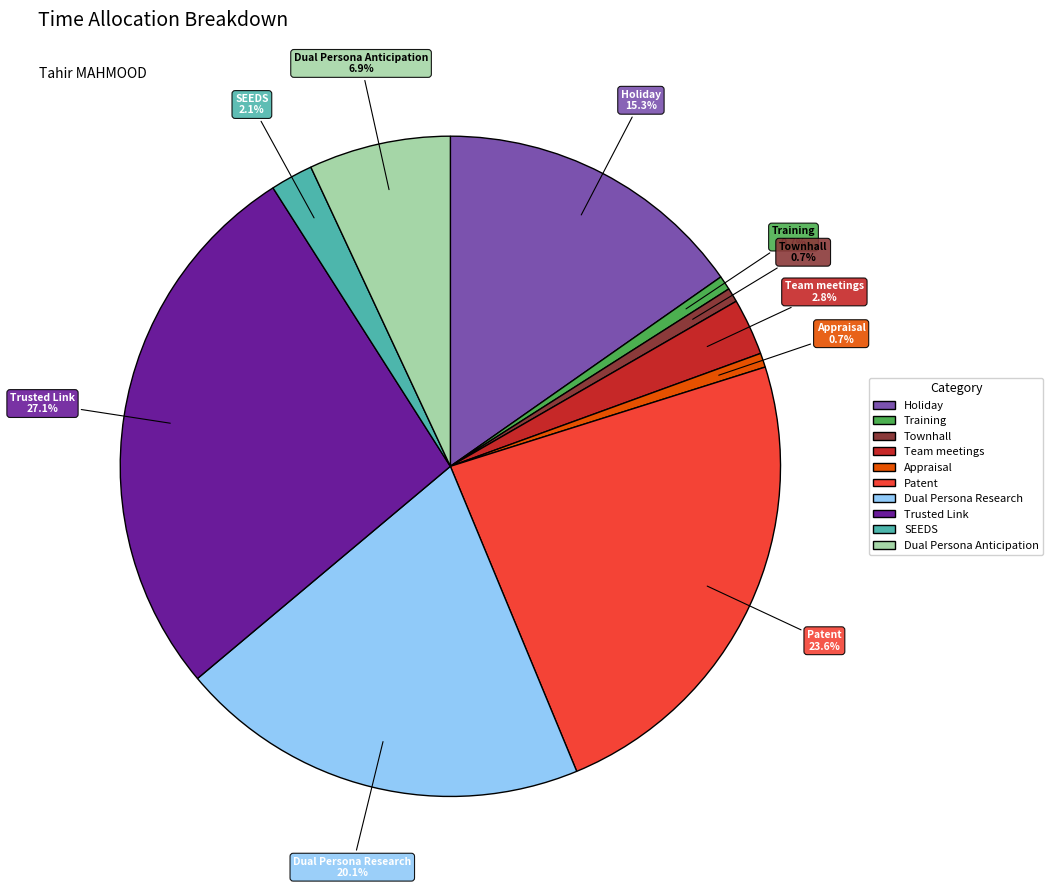

Is there any slice that represents more than half of the pie?

No